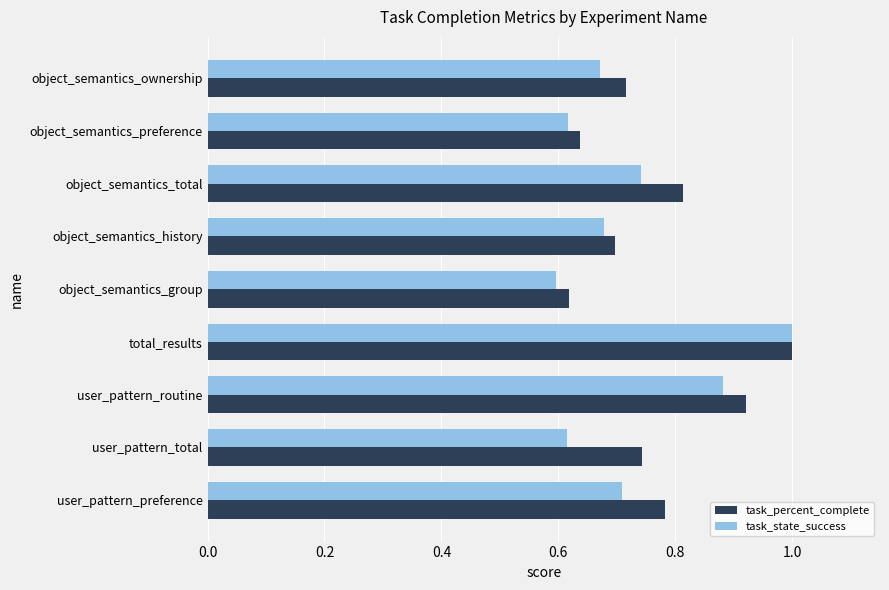

What is the maximum value shown in the chart?

1.0